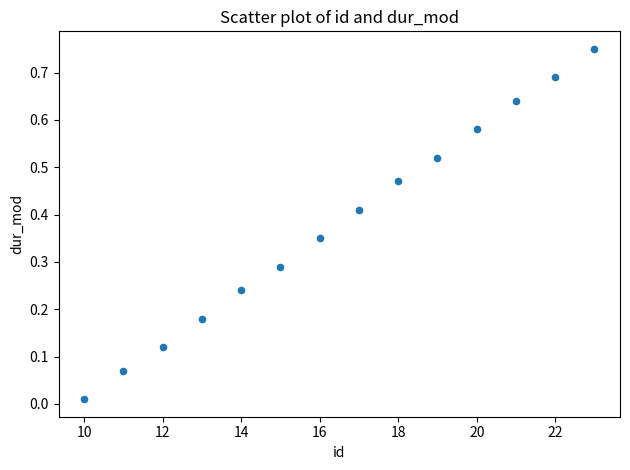

What is the range of X values (max minus min)?

13.0